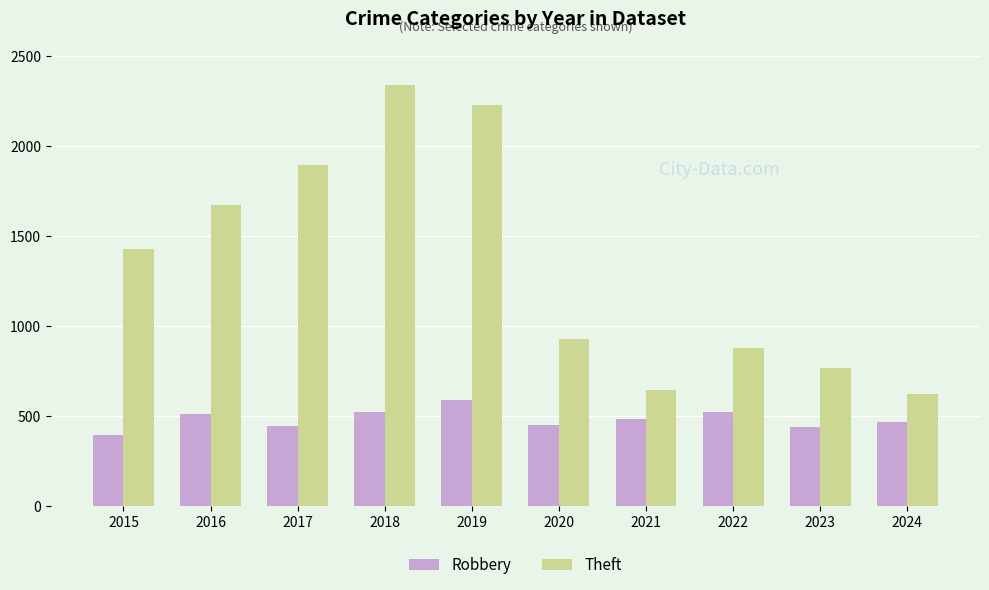

Which series has the largest range (max minus min)?

Theft